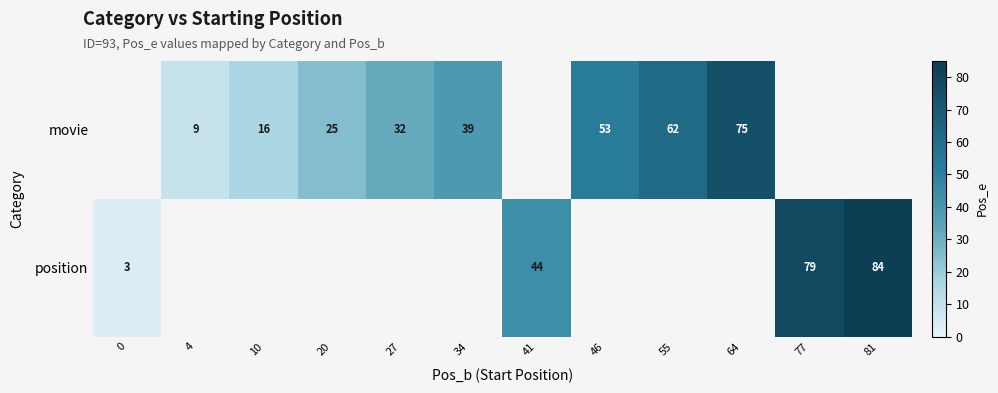

What is the sum of the position values at 0 and 41?

47